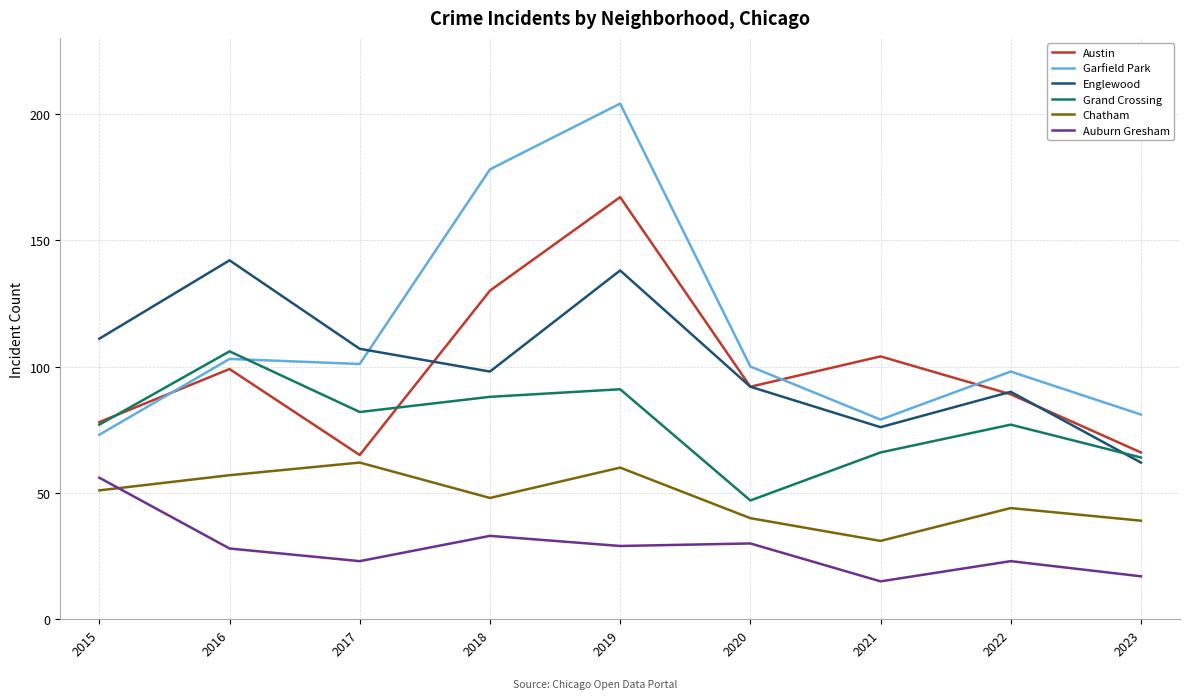

What is the maximum value for Garfield Park?

204